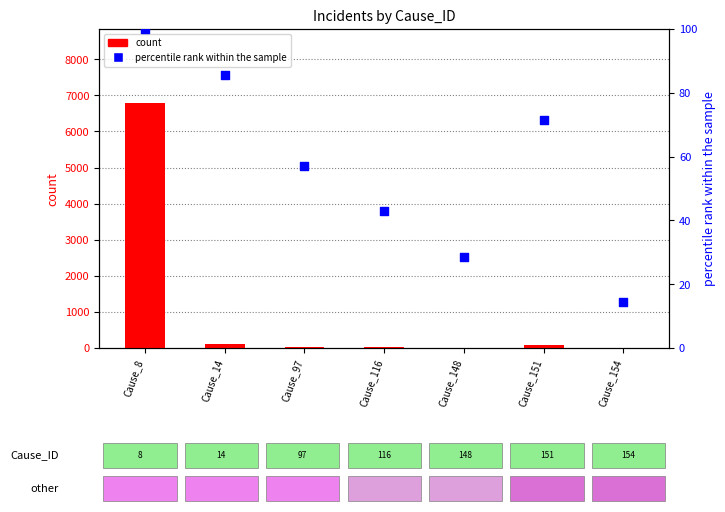

At which category is the sum across all series the highest?

Cause_8